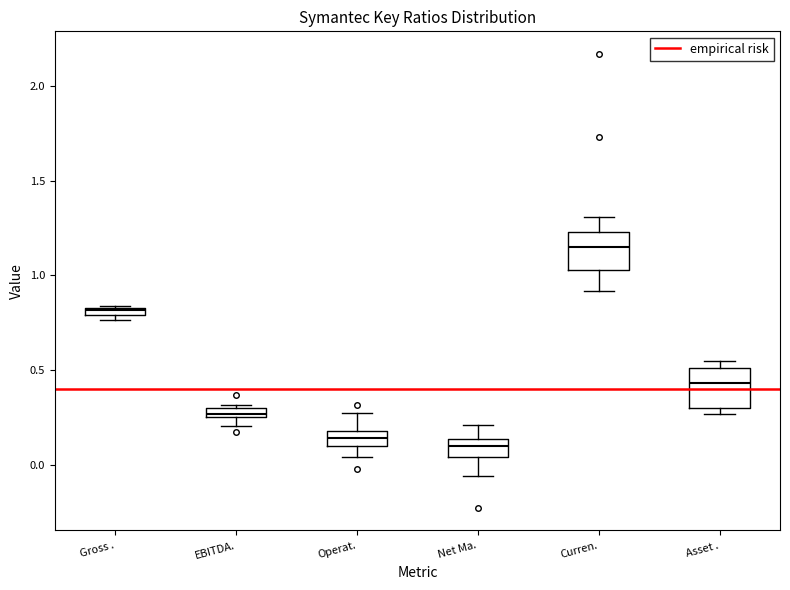

Which box's median line is the highest?

Curren.